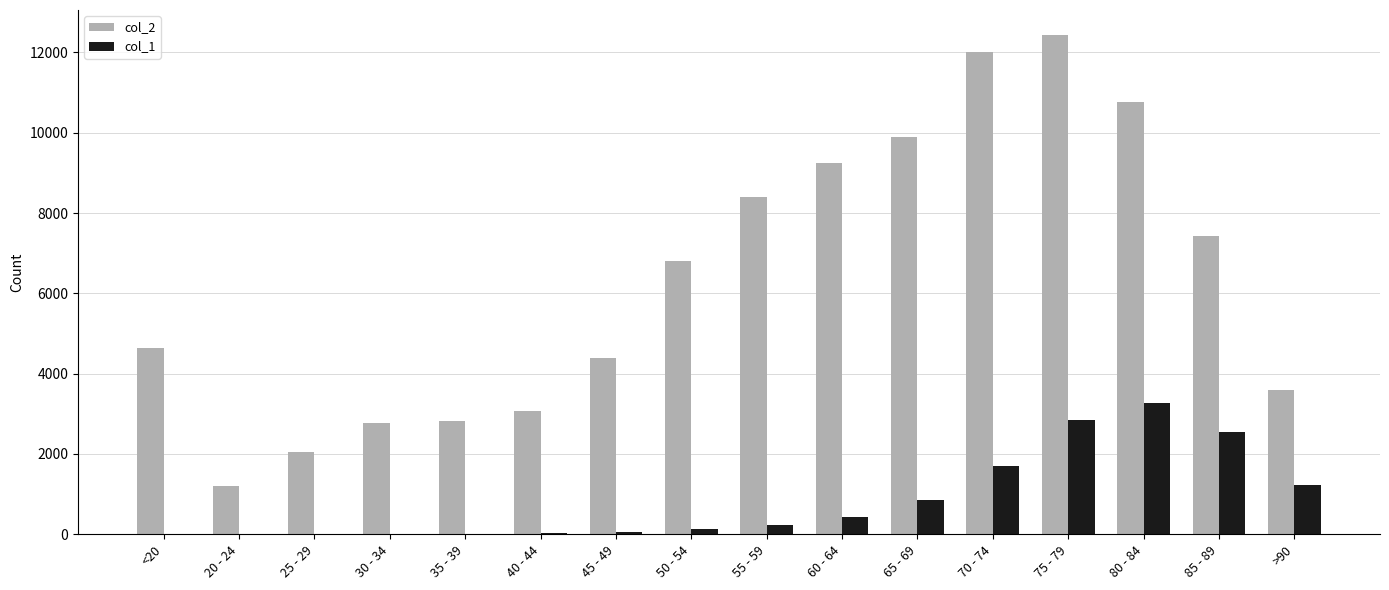

What is the maximum value shown in the chart?

12434